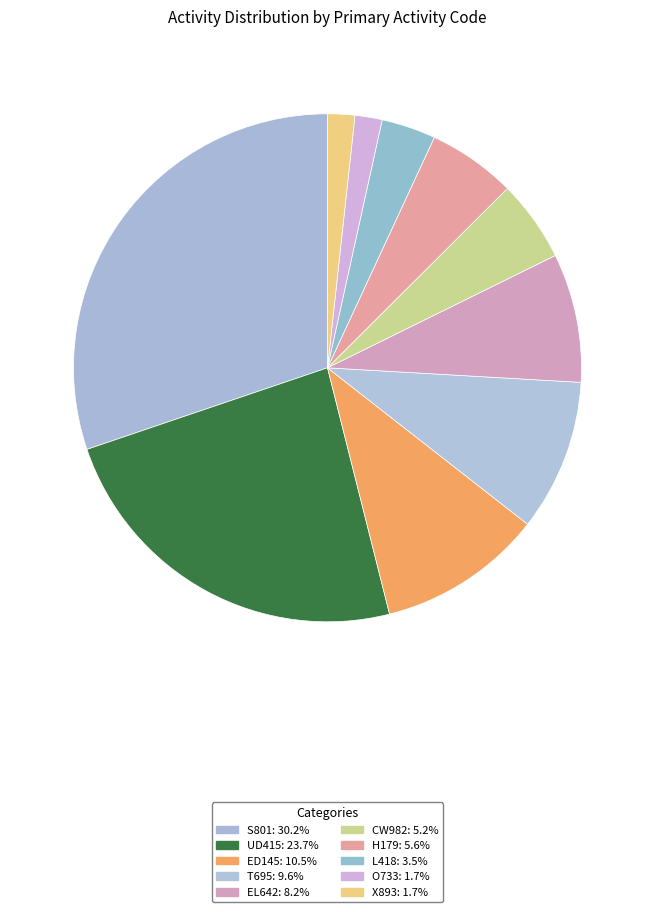

How many slices are in this pie chart?

10